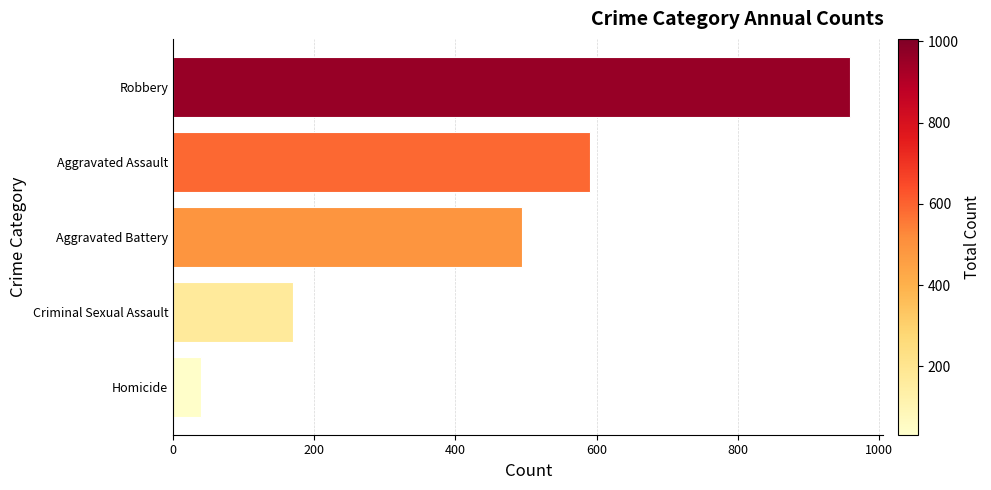

What is the difference between the second highest and minimum values?

550